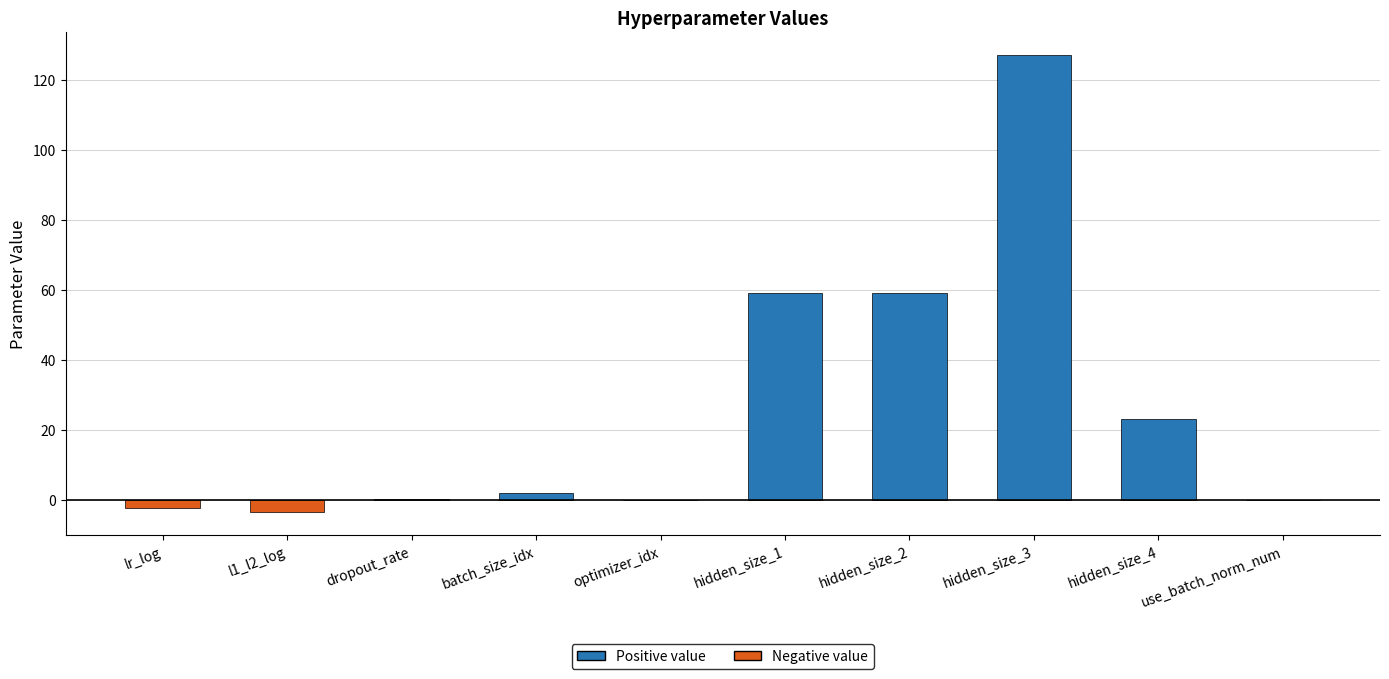

The value at hidden_size_4 is 31.1. True or false?

False